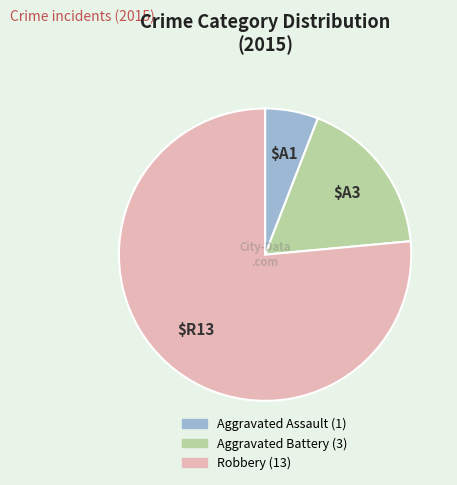

The Aggravated Assault slice represents 1% of the pie. True or false?

False